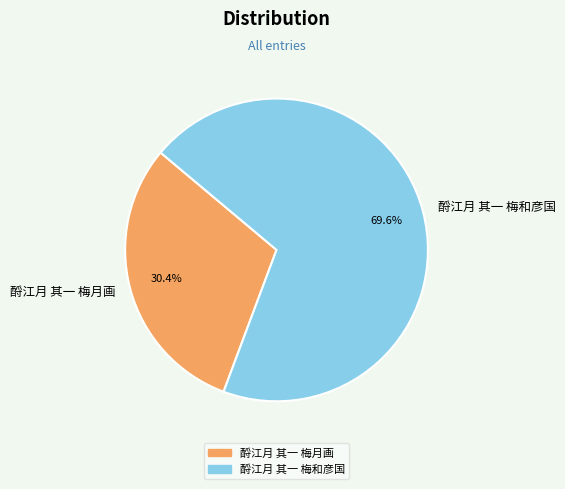

Combined, what portion of the pie is 酹江月 其一 梅和彦国 and 酹江月 其一 梅月画?

100.0%